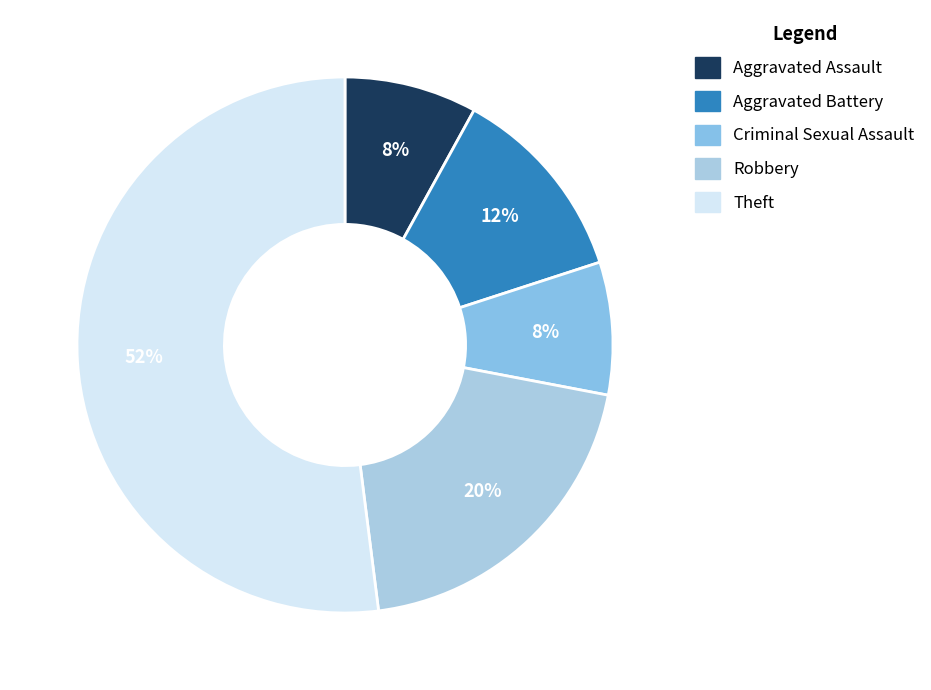

Is it true that Aggravated Battery is 12% of the pie?

True